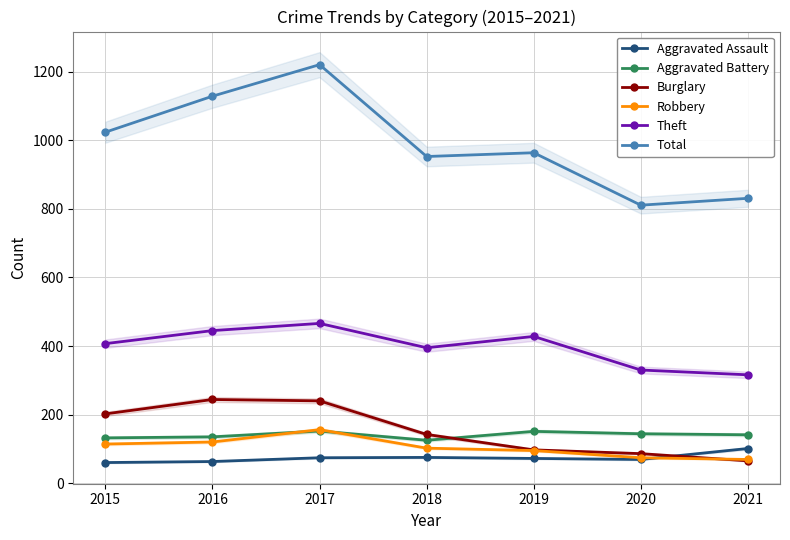

What is the value of the Total point at the 4th from the left?

953